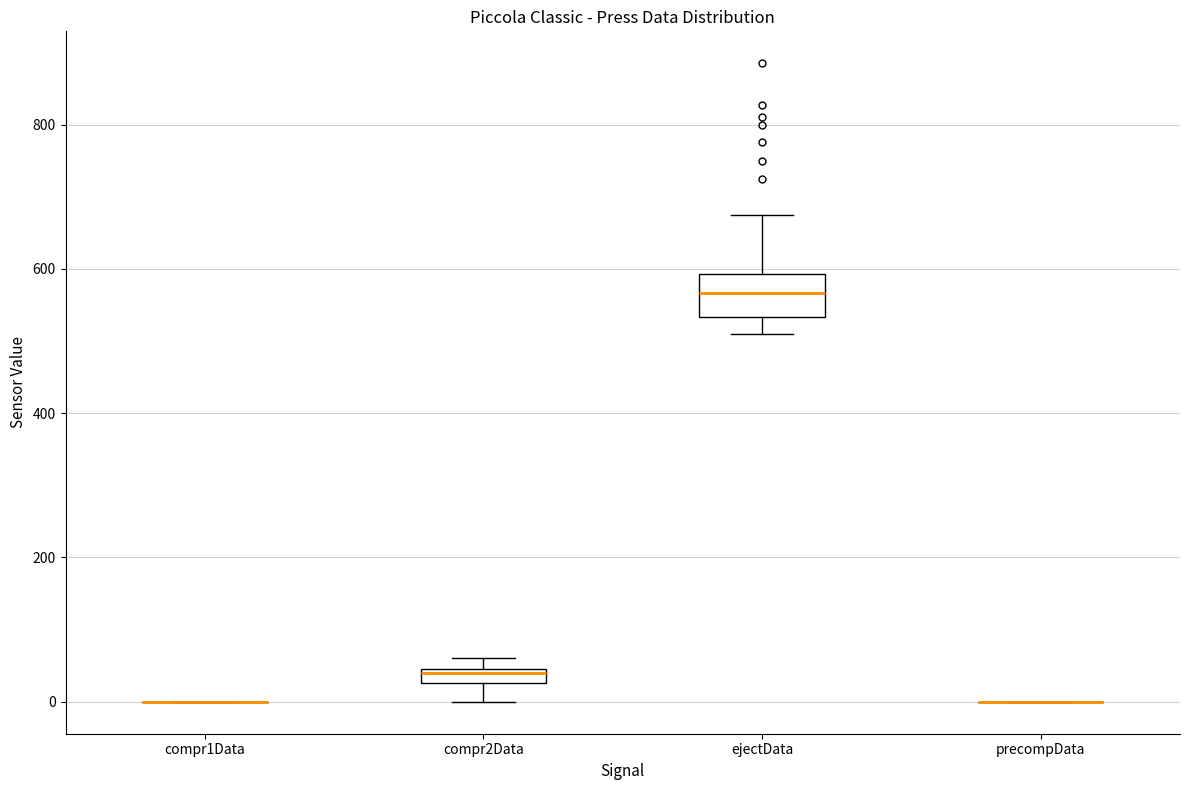

Which box is the tallest, from its lower edge to its upper edge?

ejectData